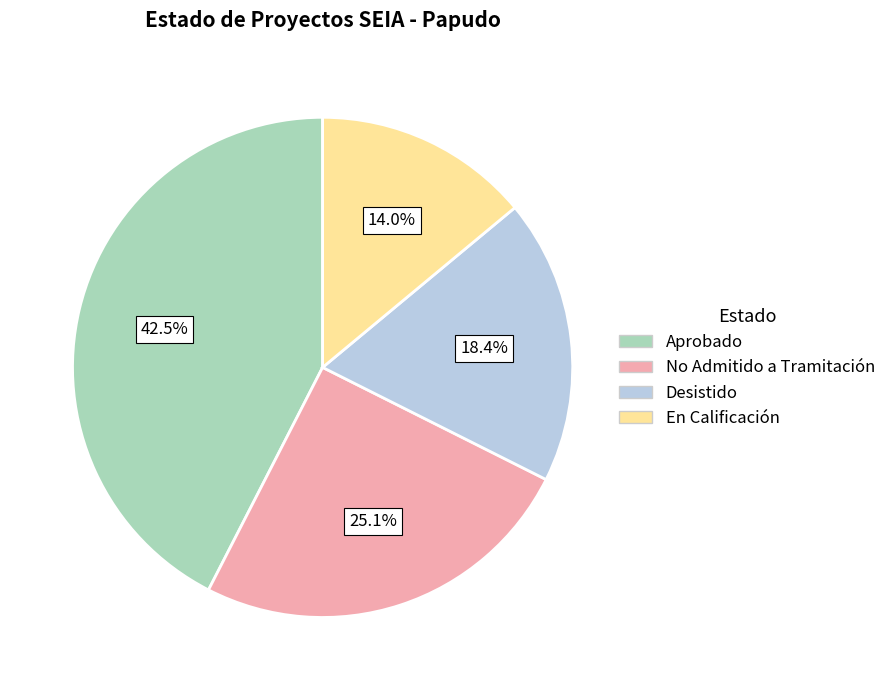

Which has a higher value, En Calificación or No Admitido a Tramitación?

No Admitido a Tramitación